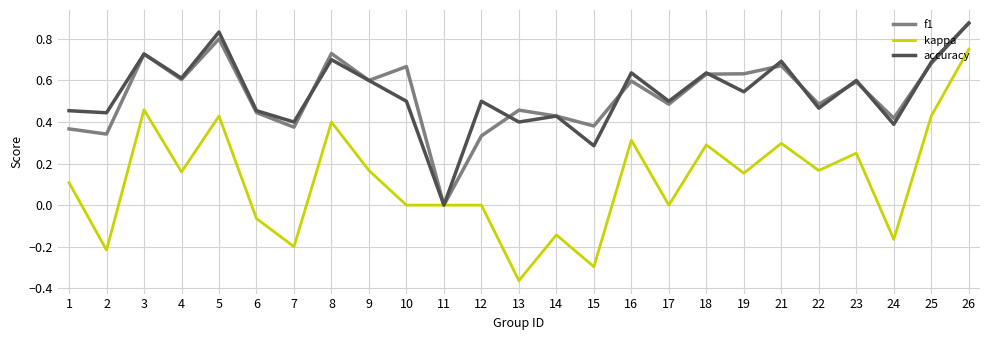

True or false: kappa has more than 2 interior local peaks.

True